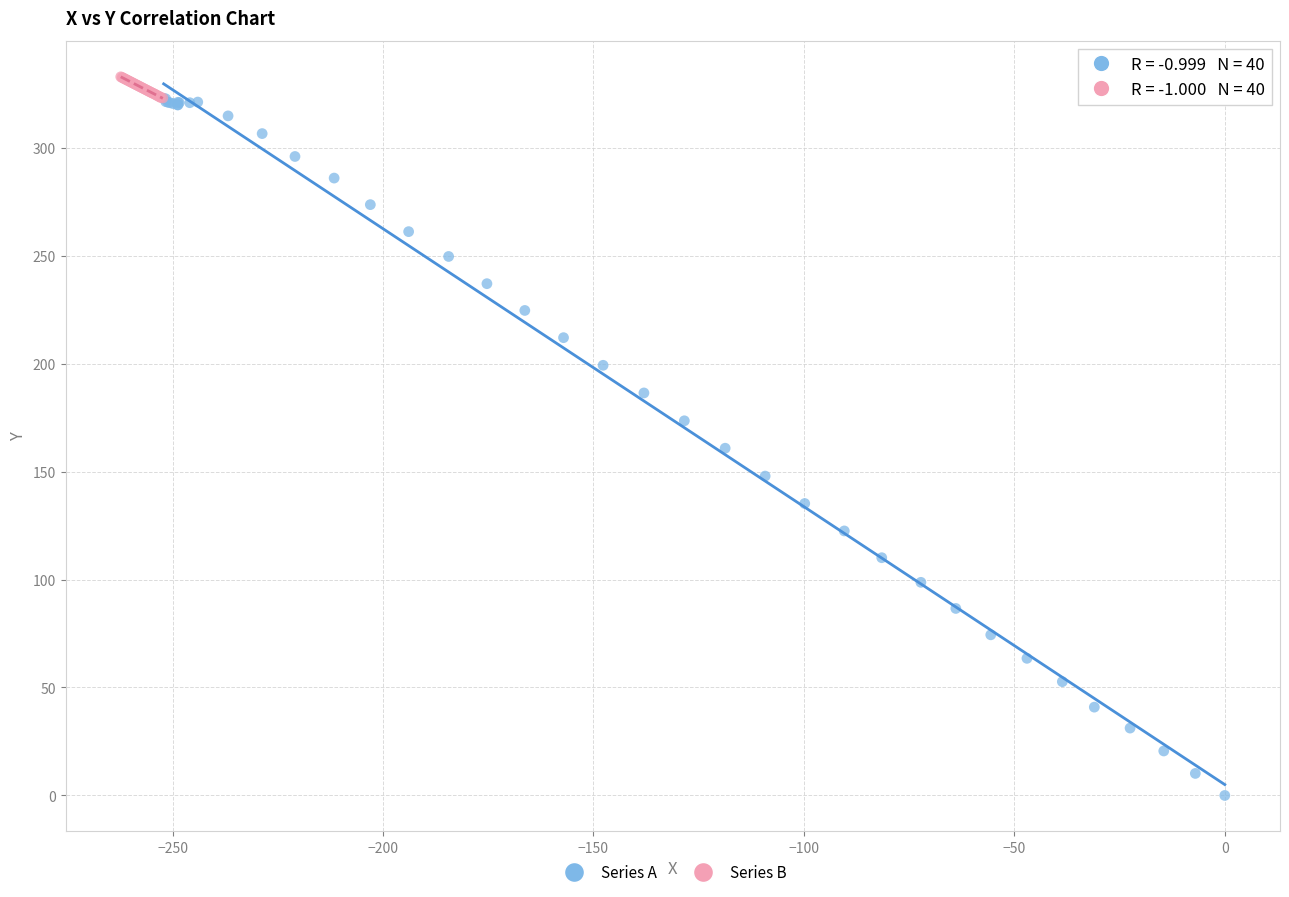

Which series has the widest spread of Y values?

Series A